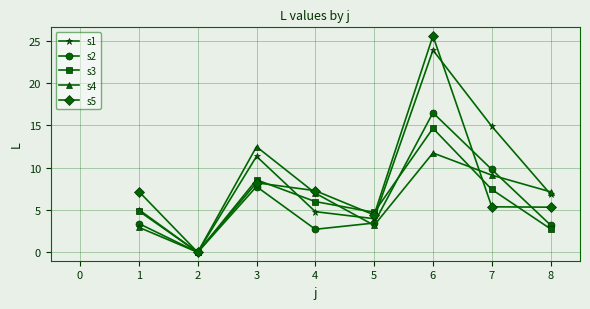

What is the maximum value for s4?

12.5